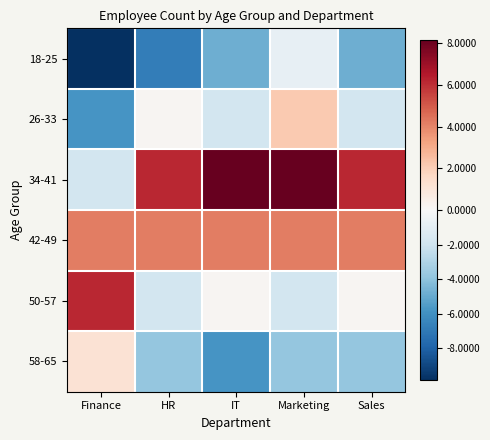

Reading right to left, transcribe all the data shown in this chart.

18-25: Sales=-4.8	Marketing=-0.8	IT=-4.8	HR=-6.8	Finance=-9.8
26-33: Sales=-1.8	Marketing=2.2	IT=-1.8	HR=0.2	Finance=-5.8
34-41: Sales=6.2	Marketing=8.2	IT=8.2	HR=6.2	Finance=-1.8
42-49: Sales=4.2	Marketing=4.2	IT=4.2	HR=4.2	Finance=4.2
50-57: Sales=0.2	Marketing=-1.8	IT=0.2	HR=-1.8	Finance=6.2
58-65: Sales=-3.8	Marketing=-3.8	IT=-5.8	HR=-3.8	Finance=1.2